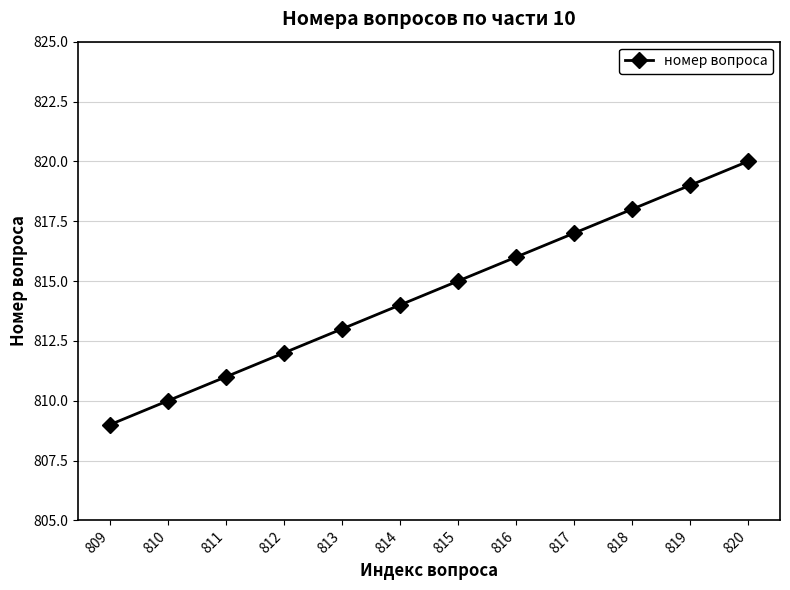

What is the sum of the values at 810 and 812?

1622